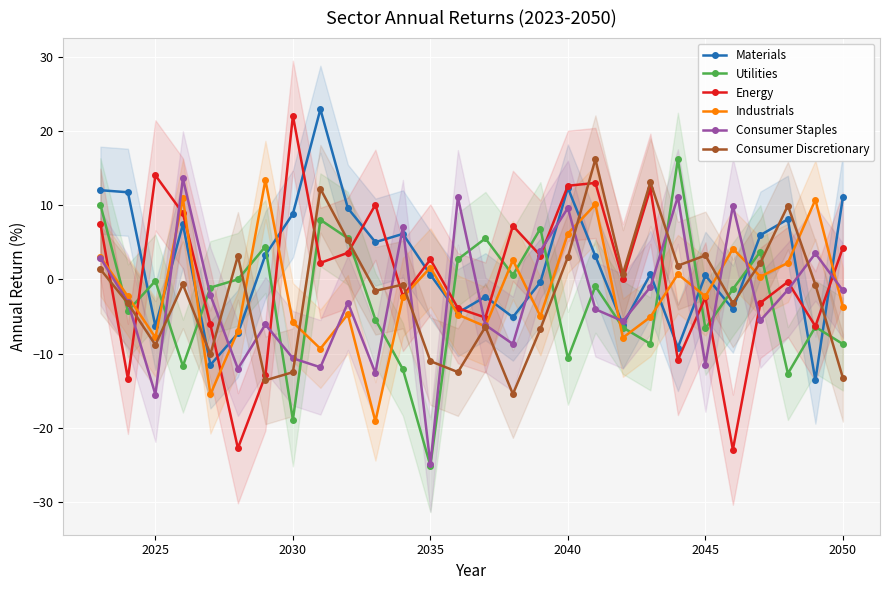

The value of Consumer Staples at 2030 is -10.6. True or false?

True